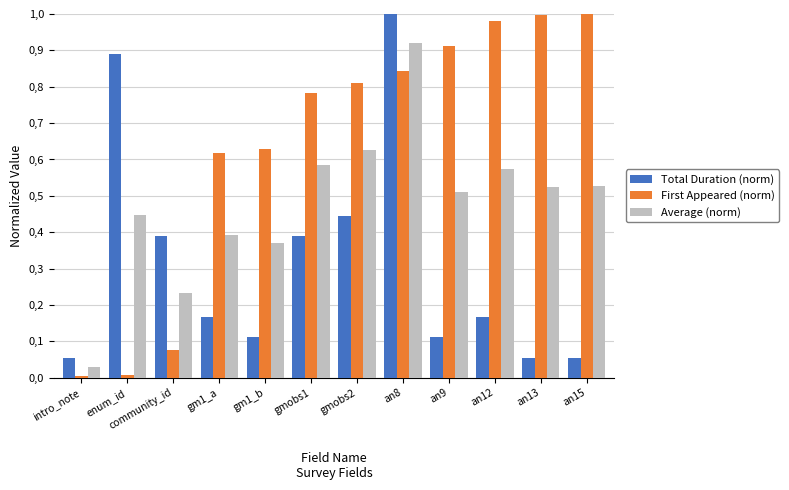

What is the difference between the highest and lowest values at an15?

0.9